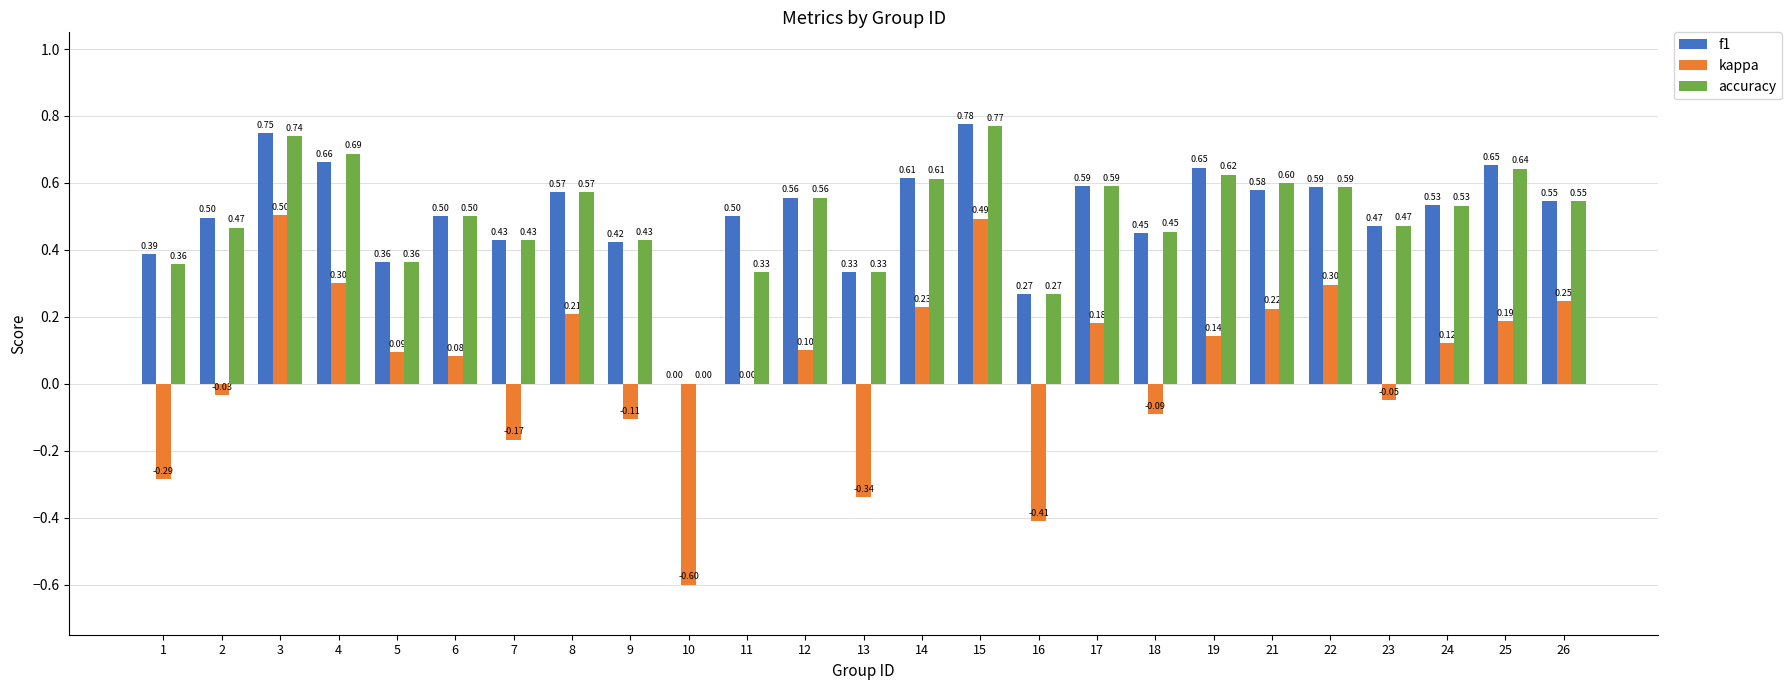

At which label is accuracy closest to 0?

10